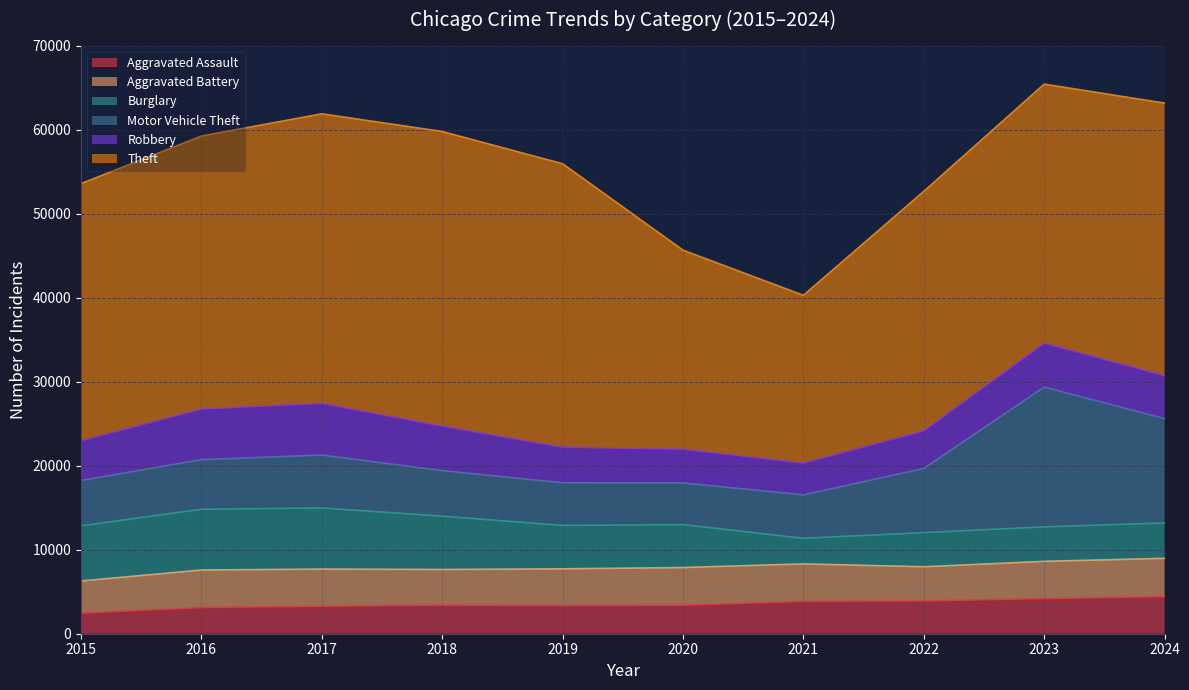

What is the value of the Aggravated Assault point at the 4th from the left?

3418